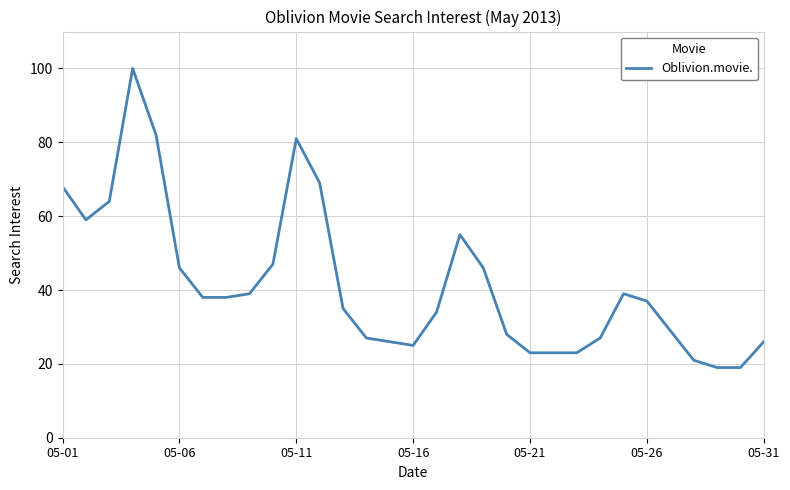

What is the maximum value shown in the chart?

100